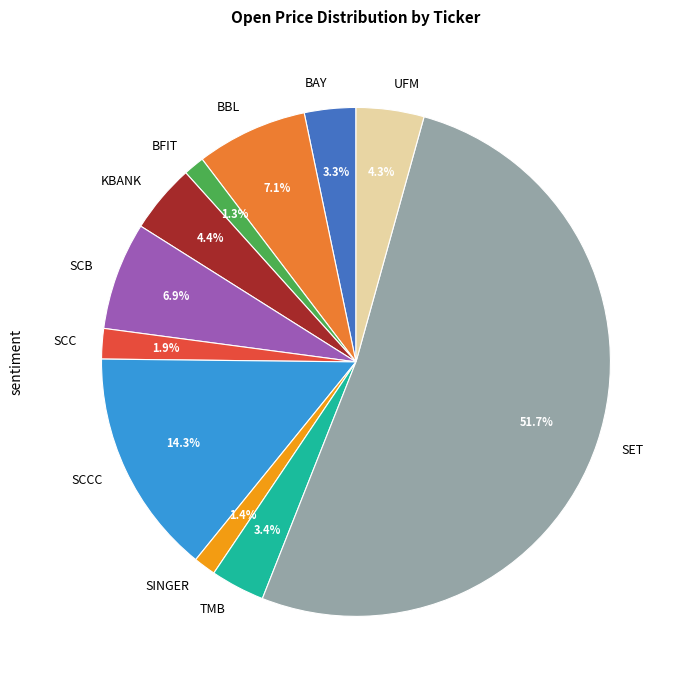

Which has a higher value, BAY or SINGER?

BAY